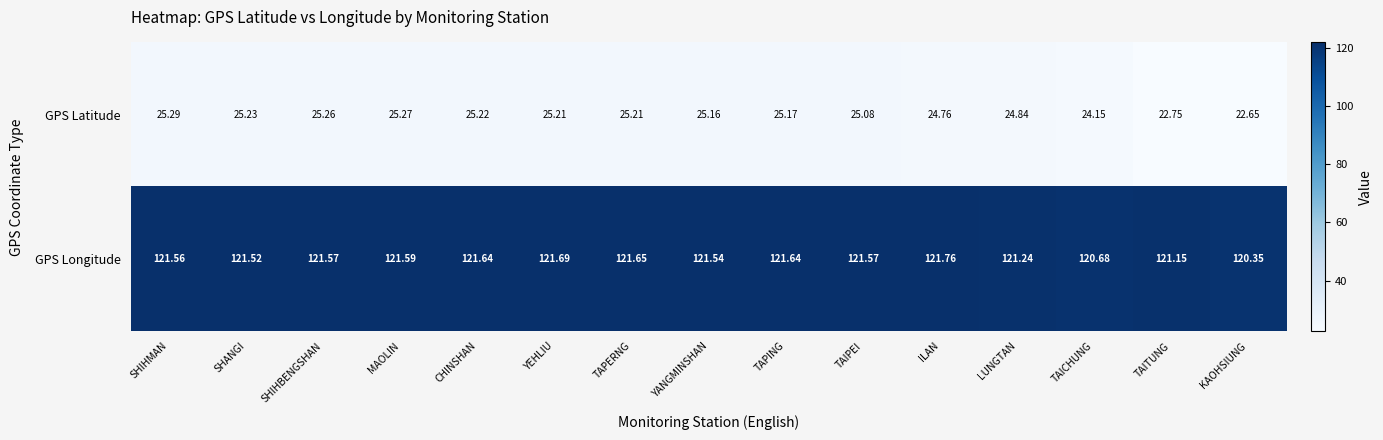

List the series in order of their overall mean, lowest first.

GPS Latitude, GPS Longitude